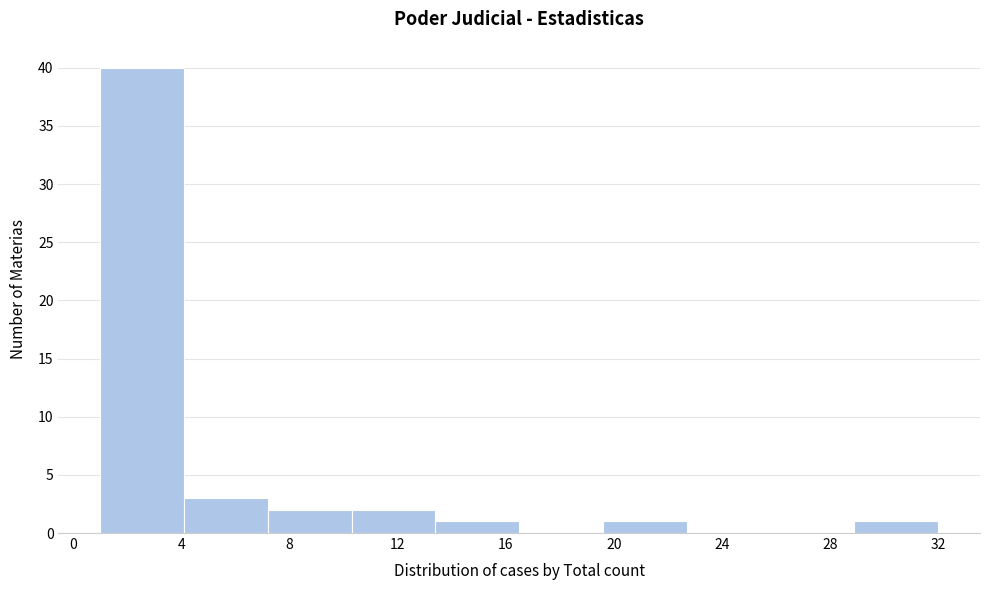

Reading left to right, list every bar in this chart as the range it spans on the x-axis followed by its height. Neither the bar edges nor the heights are printed on the chart, so give them approximately, as read against the axes.

1.0 to 4.1: 40
4.1 to 7.2: 3
7.2 to 10.3: 2
10.3 to 13.4: 2
13.4 to 16.5: 1
16.5 to 19.6: 0
19.6 to 22.7: 1
22.7 to 25.8: 0
25.8 to 28.9: 0
28.9 to 32.0: 1